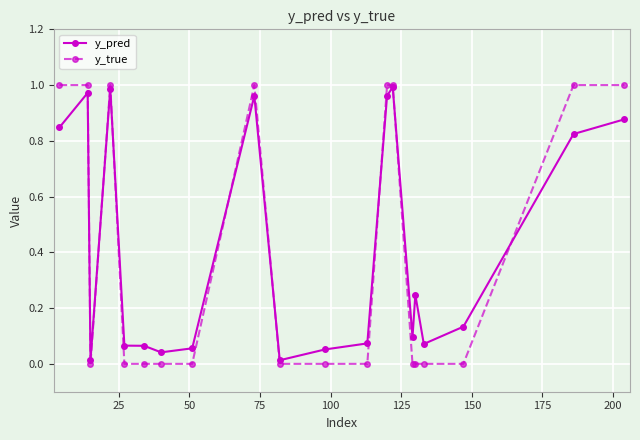

Which series has the widest spread of values?

y_true